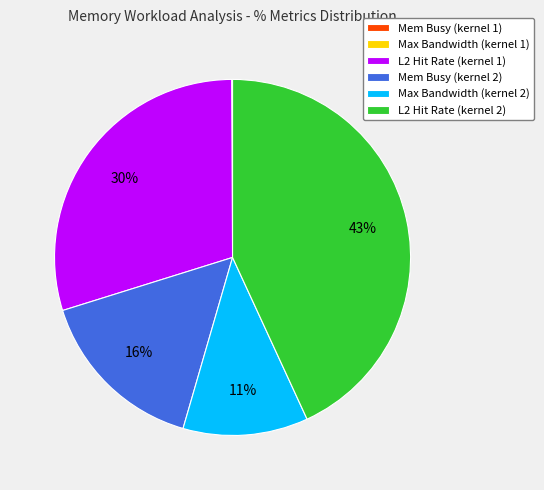

To the nearest percent, what is the combined percentage of Mem Busy (kernel 2) and Max Bandwidth (kernel 2)?

27%